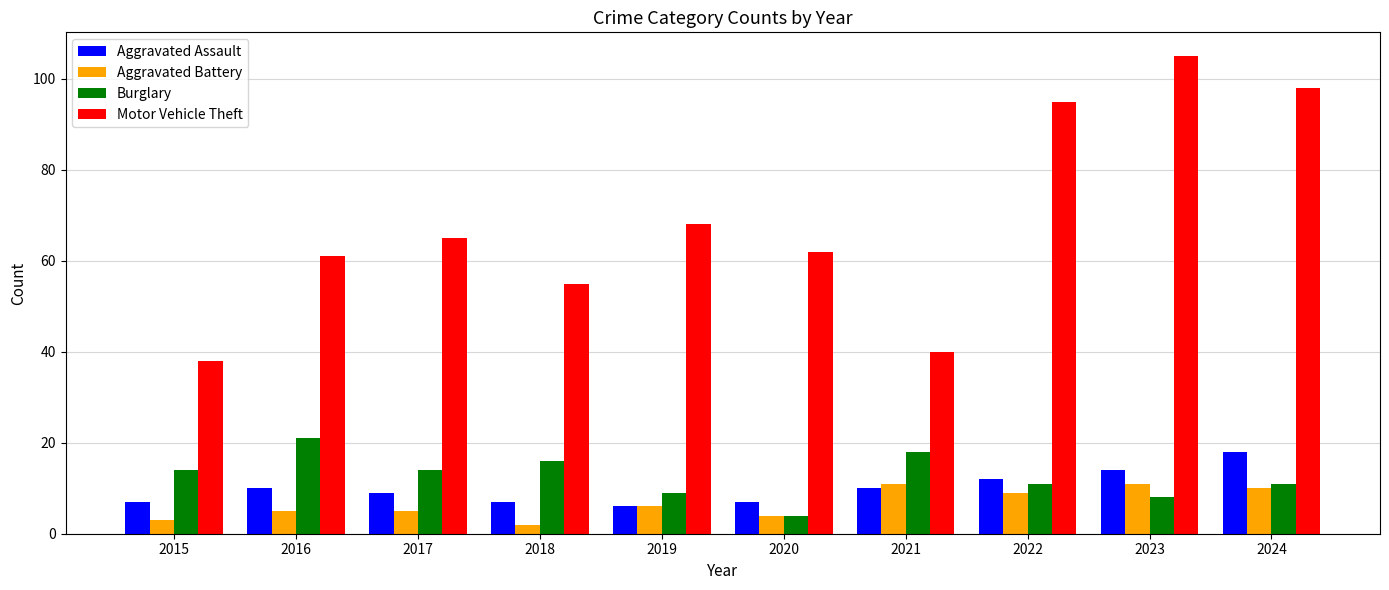

What is the sum of all Burglary values?

126